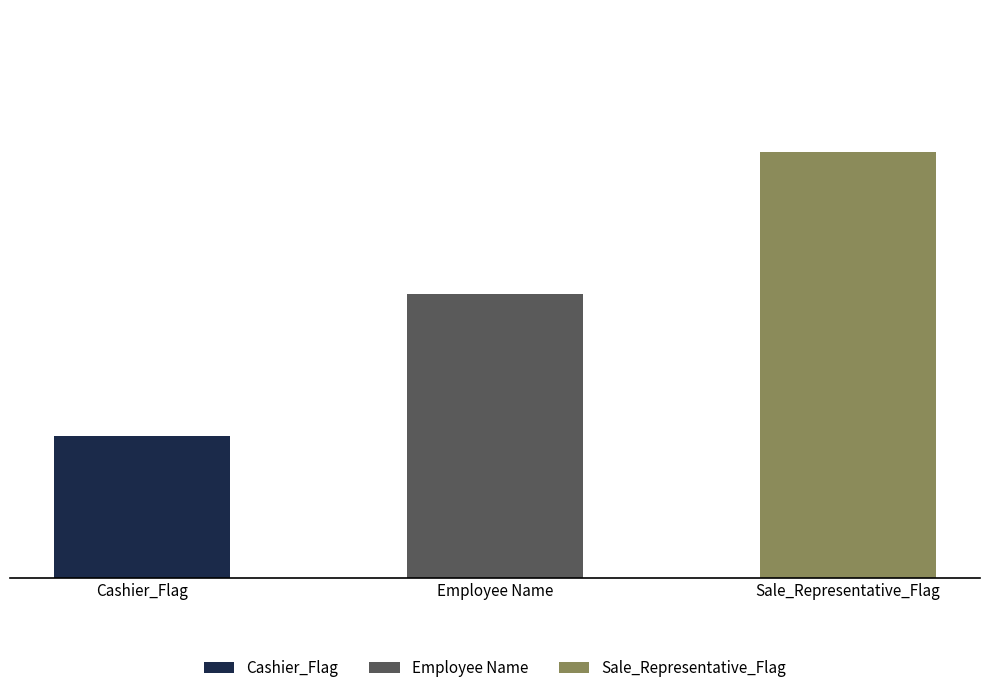

Does the chart contain any negative values?

No